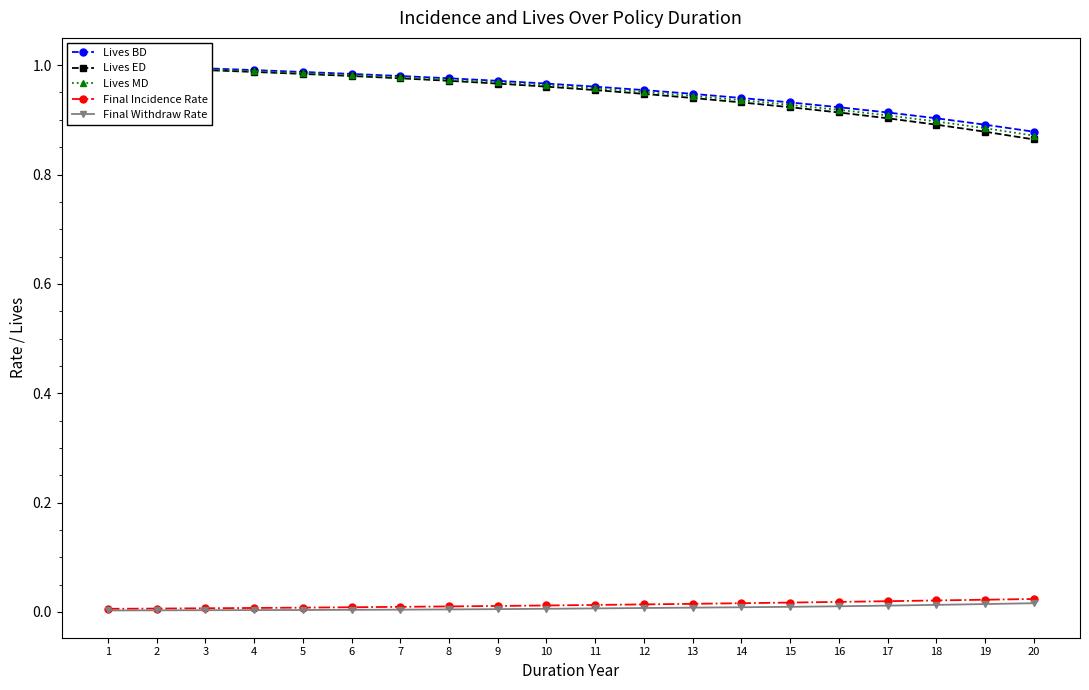

At which category is the sum across all series the highest?

1